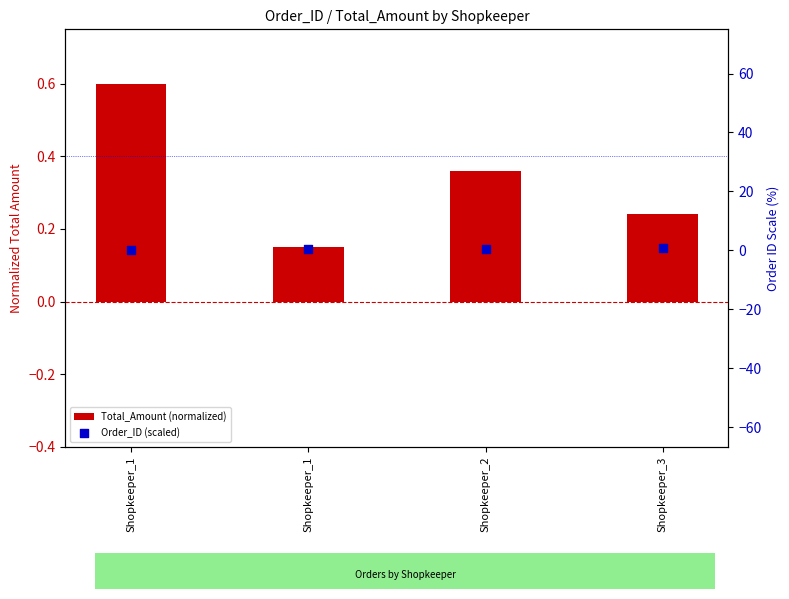

Which series reaches the maximum Y coordinate?

Order_ID (scaled)